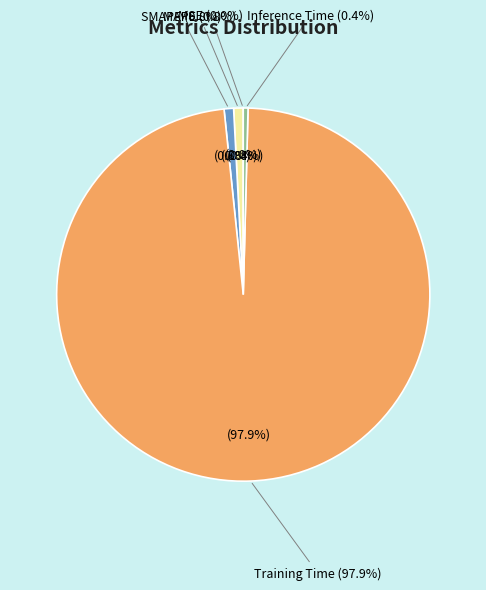

Which slice is the largest?

Training Time